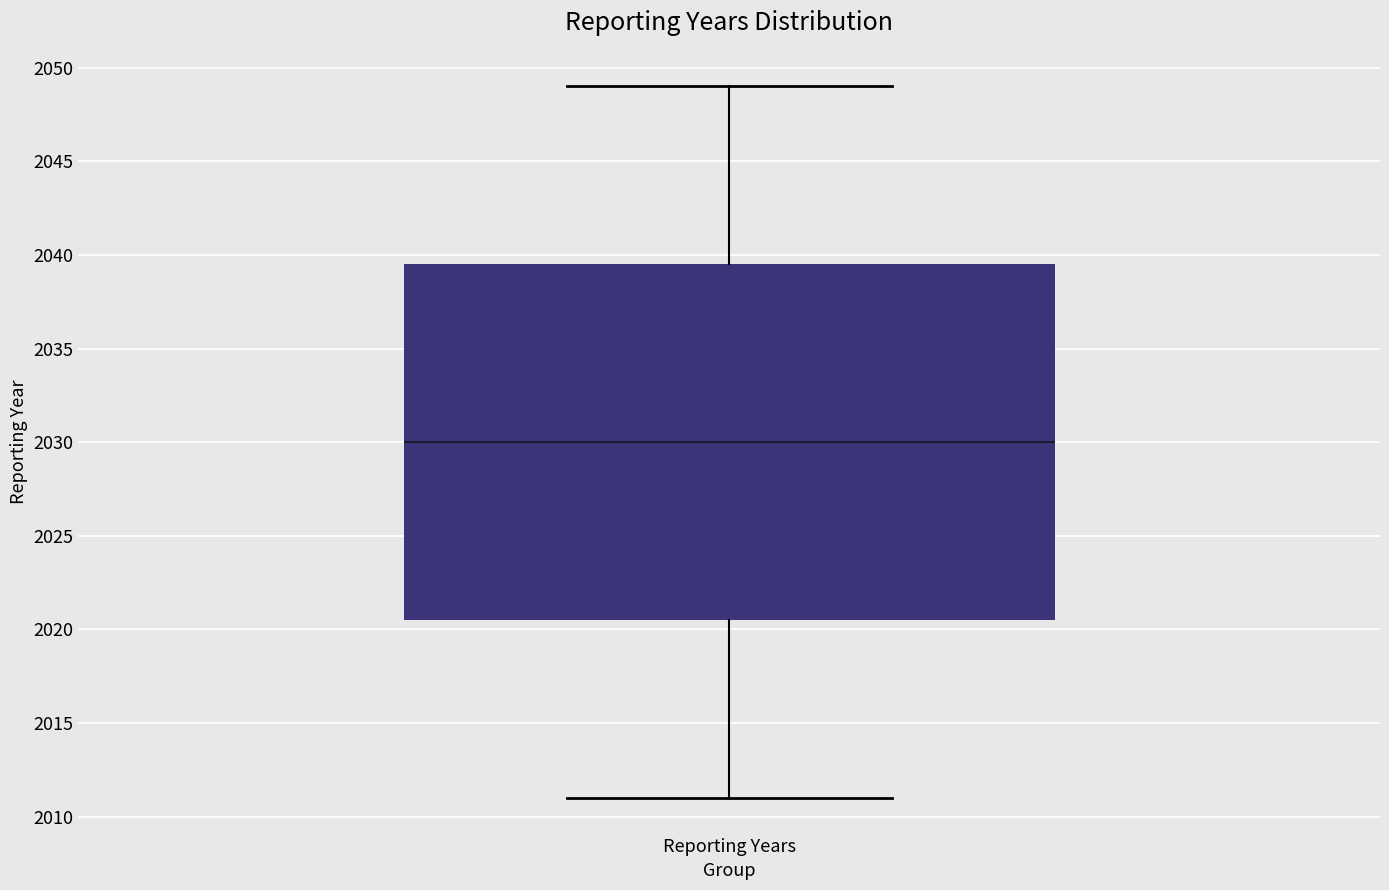

Where does the upper whisker of the box for Reporting Years end on the y-axis? The values are not printed on the chart, so give them approximately, as read against the axis.

2049.0